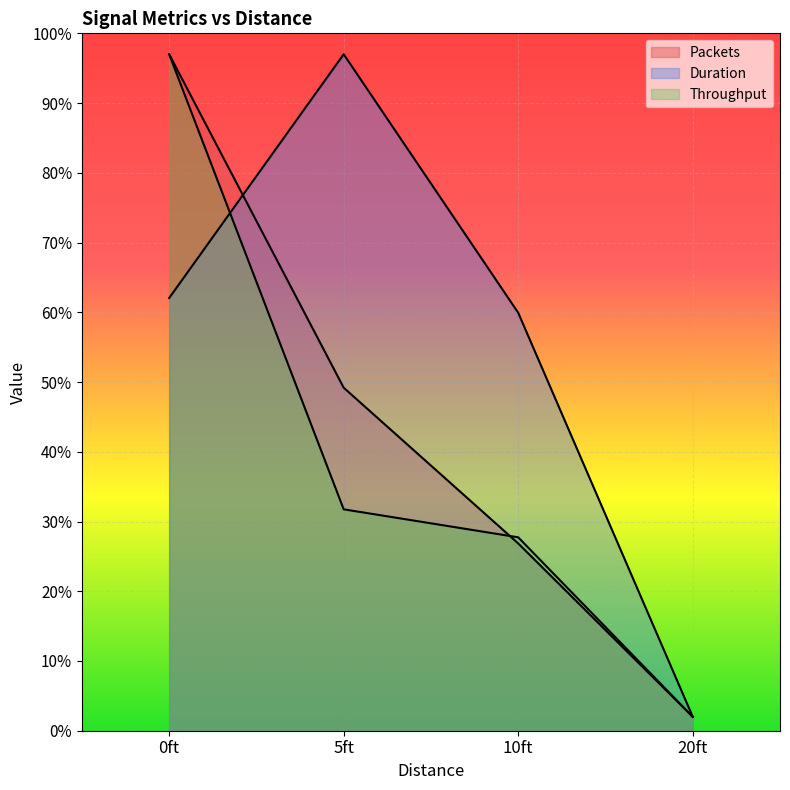

True or false: Throughput has a value of 11.2 at 10ft.

False